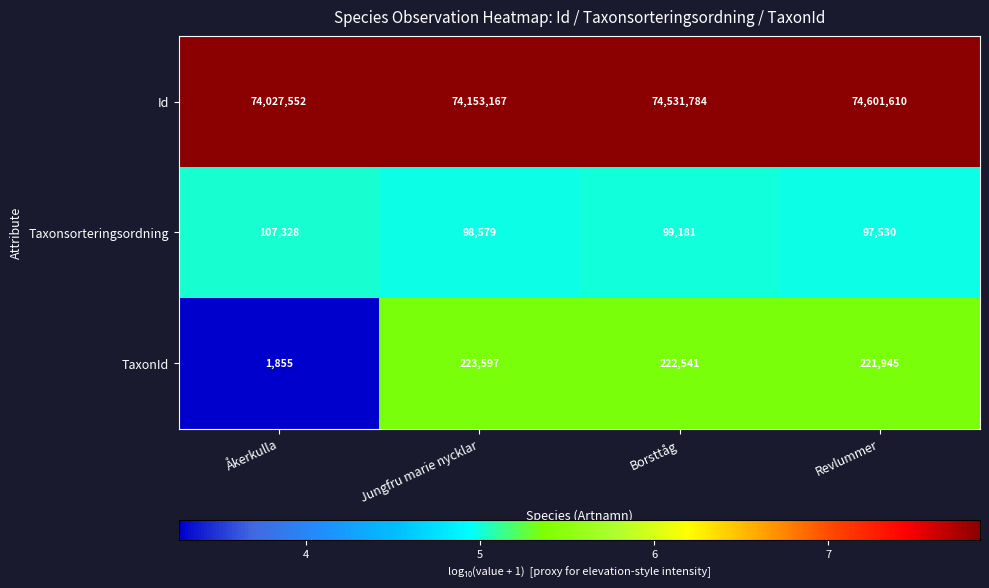

At which label is Taxonsorteringsordning closest to 102429?

Borsttåg